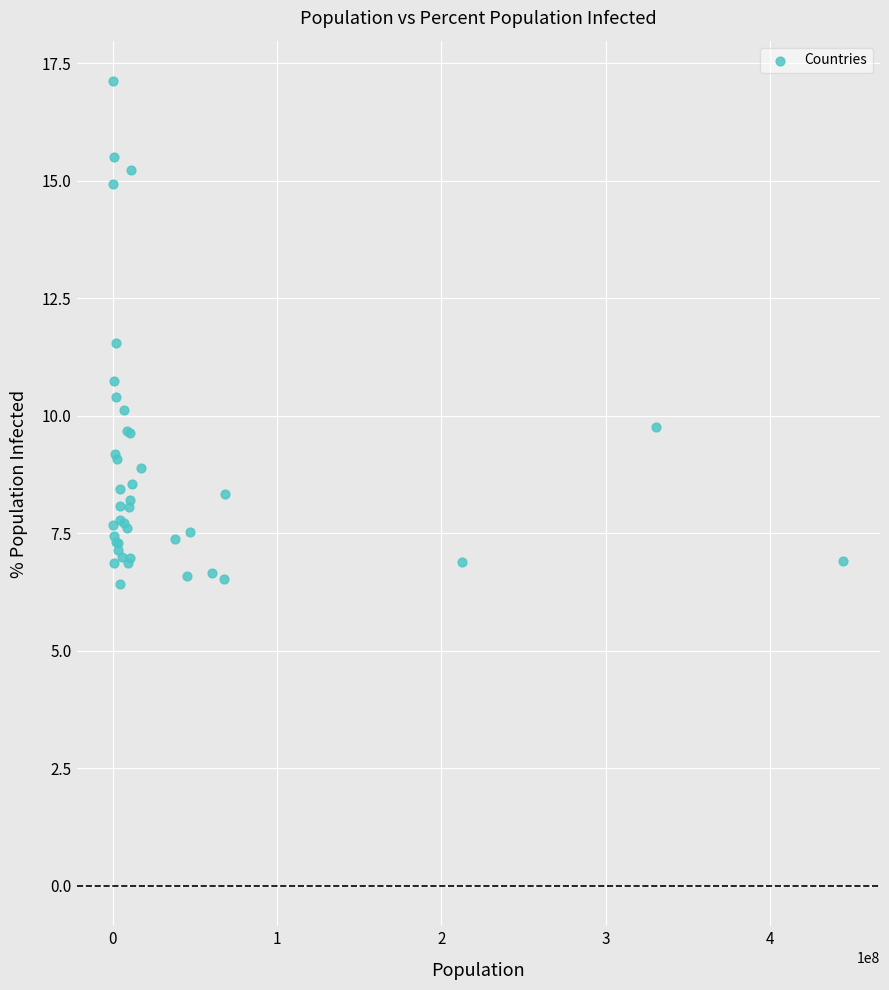

What Y value in the scatter plot is closest to 11?

10.7